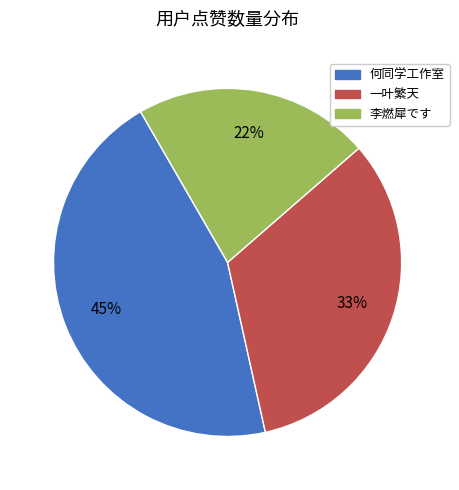

What is the largest slice in the pie chart?

何同学工作室